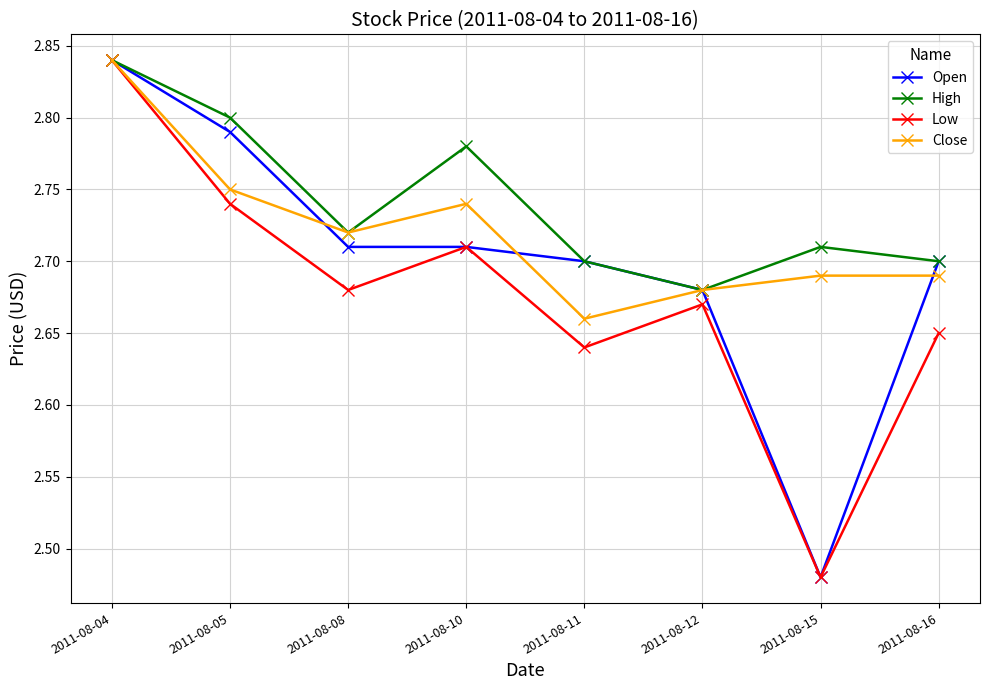

How many lines are shown in the chart?

4